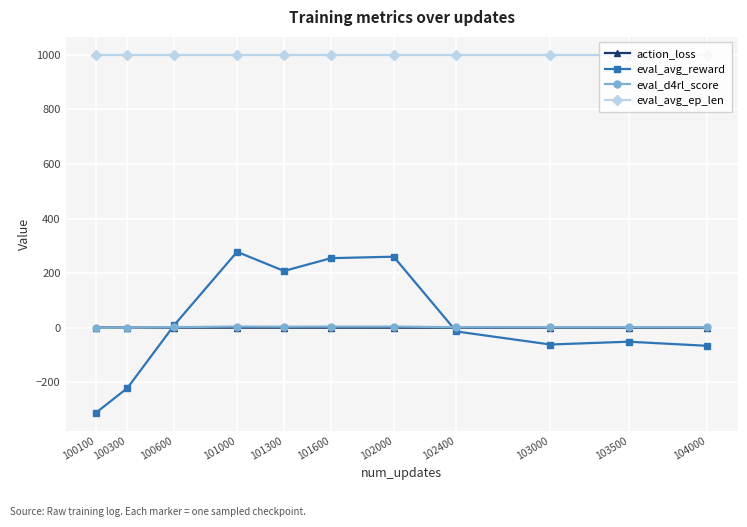

What is the difference between the highest and lowest values at 103500?

1051.0